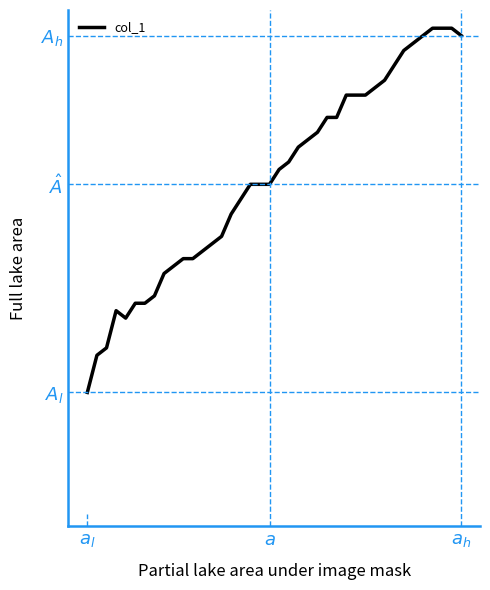

Does the chart have visible grid lines?

No